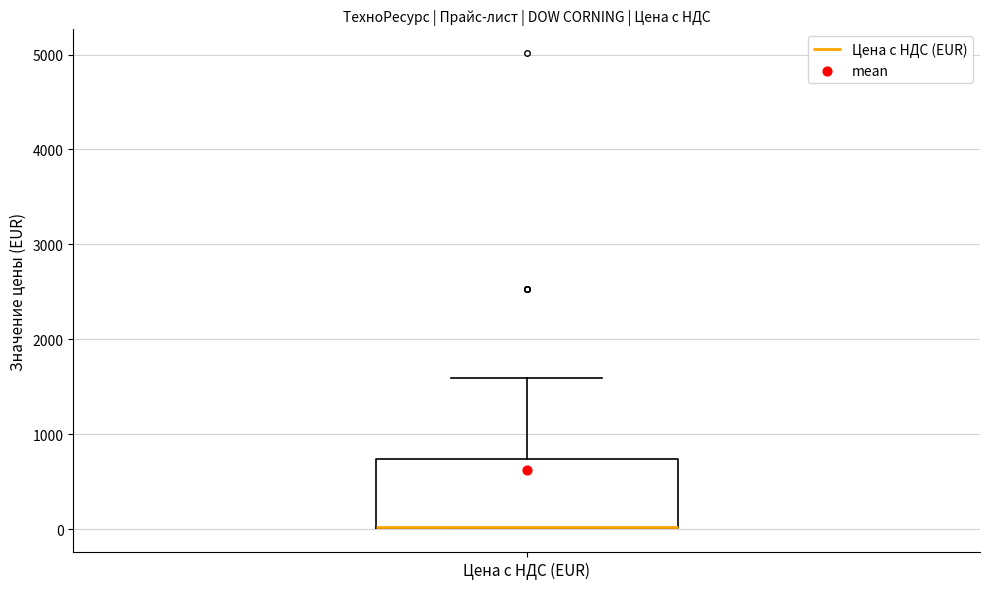

Where is the lower edge of the box for Цена с НДС (EUR) on the y-axis? The values are not printed on the chart, so give them approximately, as read against the axis.

0